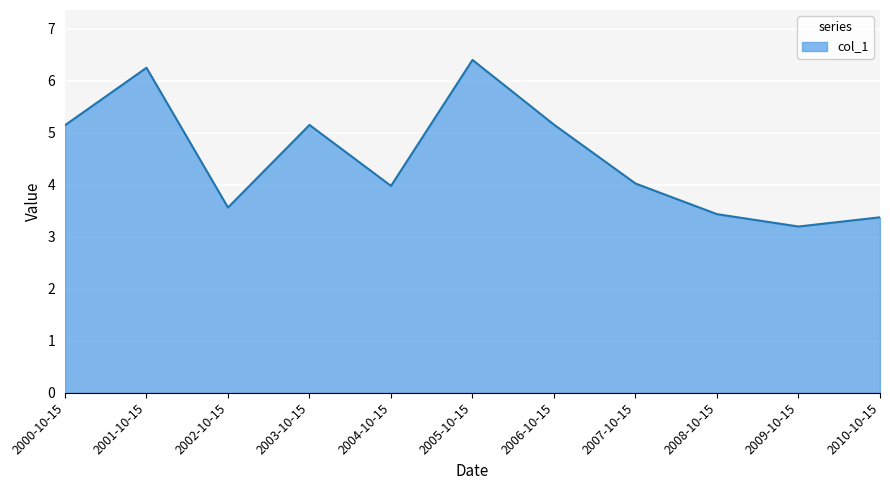

How many interior local valleys (lower than both neighbors) does the data have?

3